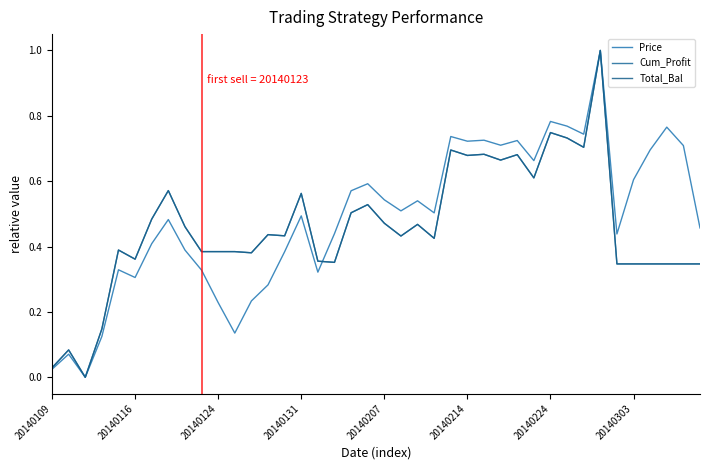

What is the difference between the second highest and second lowest values in the Price series?

0.8